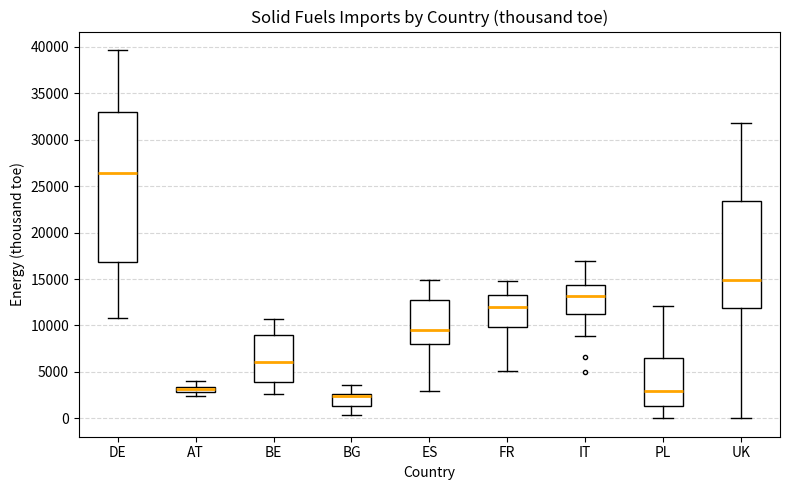

Which box is the tallest, from its lower edge to its upper edge?

DE